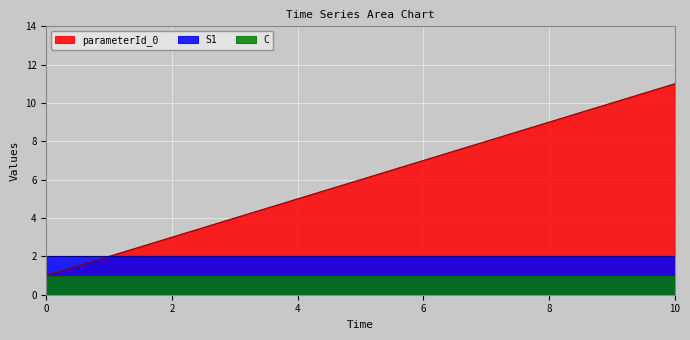

What is the maximum value for C?

1